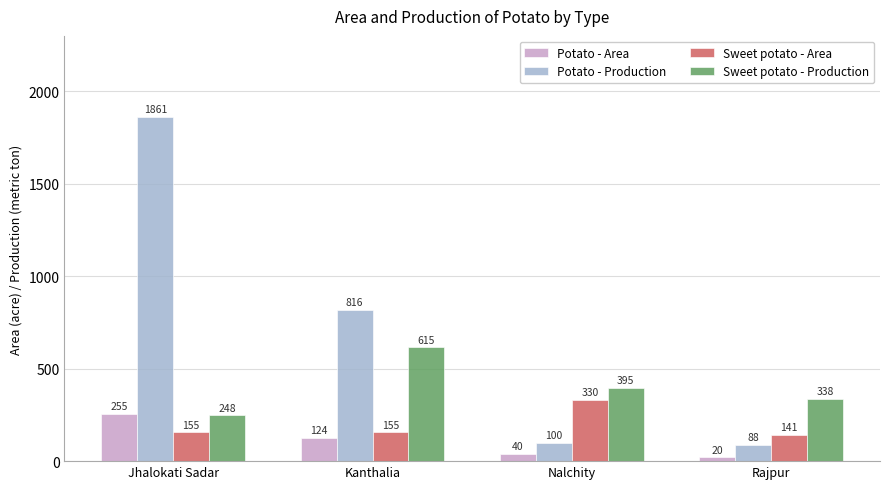

What is the difference between the maximum and second lowest values in the Sweet potato - Area series?

175